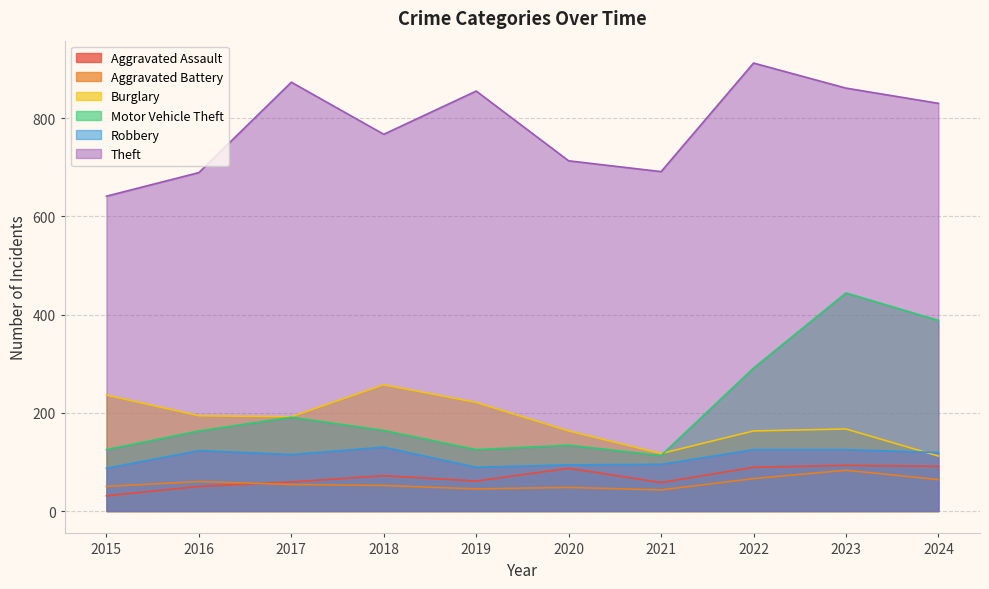

Which series has the largest range (max minus min)?

Motor Vehicle Theft